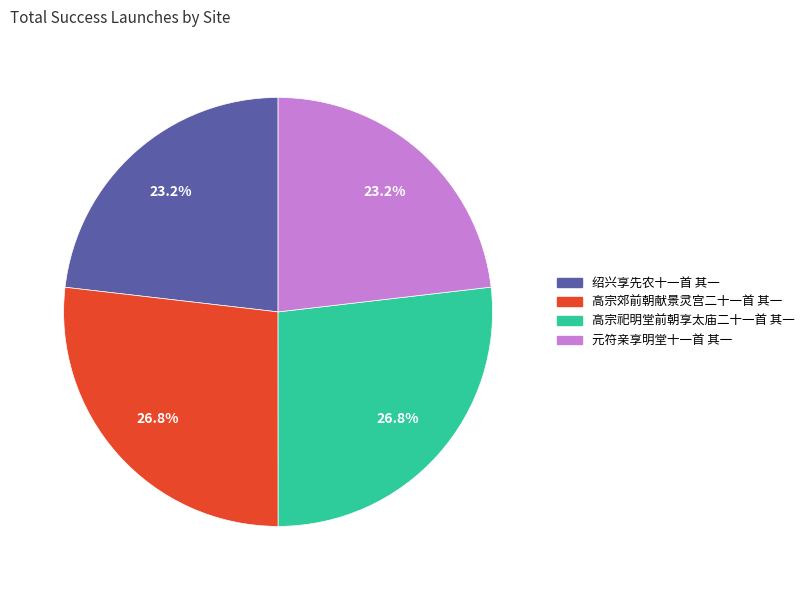

How much of the chart is everything except 高宗郊前朝献景灵宫二十一首 其一?

73.2%